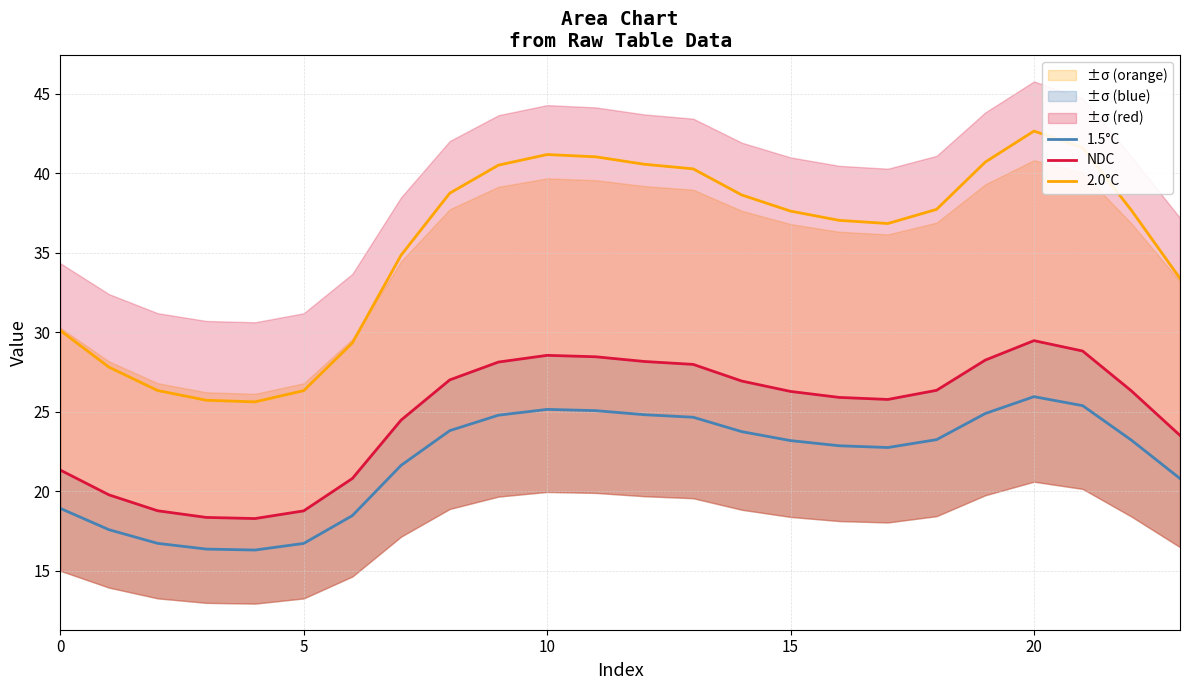

Reading left to right, list all the values displayed in this chart.

1.5°C: 18.9	17.6	16.7	16.4	16.3	16.7	18.5	21.6	23.8	24.8	25.1	25.1	24.8	24.6	23.7	23.2	22.9	22.7	23.2	24.9	25.9	25.4	23.2	20.8
2.0°C: 30.1	27.8	26.3	25.7	25.6	26.3	29.3	34.8	38.7	40.5	41.2	41.0	40.6	40.3	38.6	37.6	37.0	36.8	37.7	40.7	42.7	41.6	37.7	33.4
NDC: 21.3	19.8	18.8	18.3	18.3	18.8	20.8	24.5	27.0	28.1	28.5	28.5	28.2	28.0	26.9	26.3	25.9	25.8	26.3	28.2	29.5	28.8	26.3	23.5